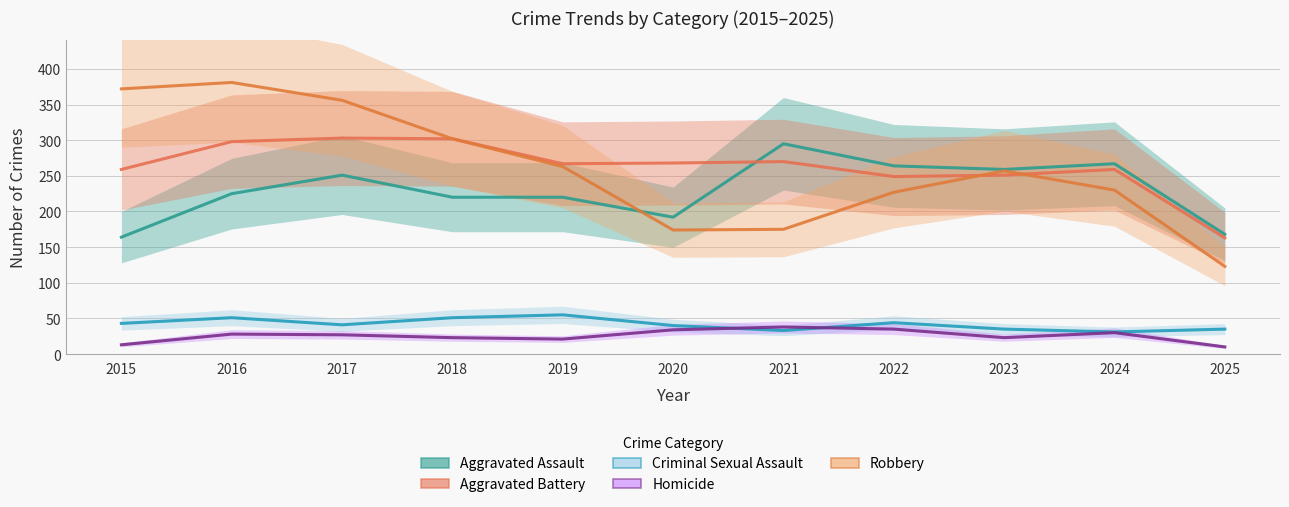

How many interior local peaks does the Criminal Sexual Assault series have?

3